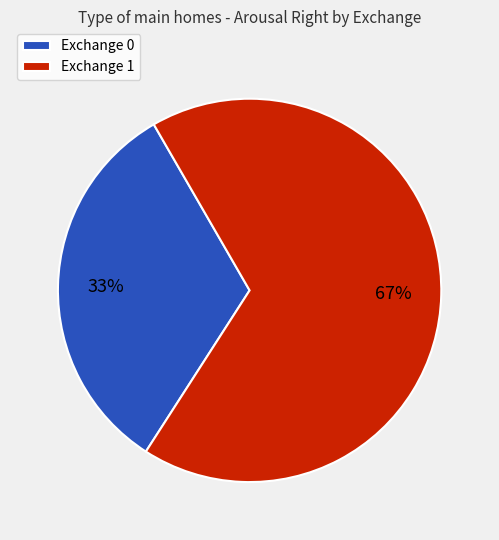

Do Exchange 0 and Exchange 1 together represent more than half of the pie?

Yes